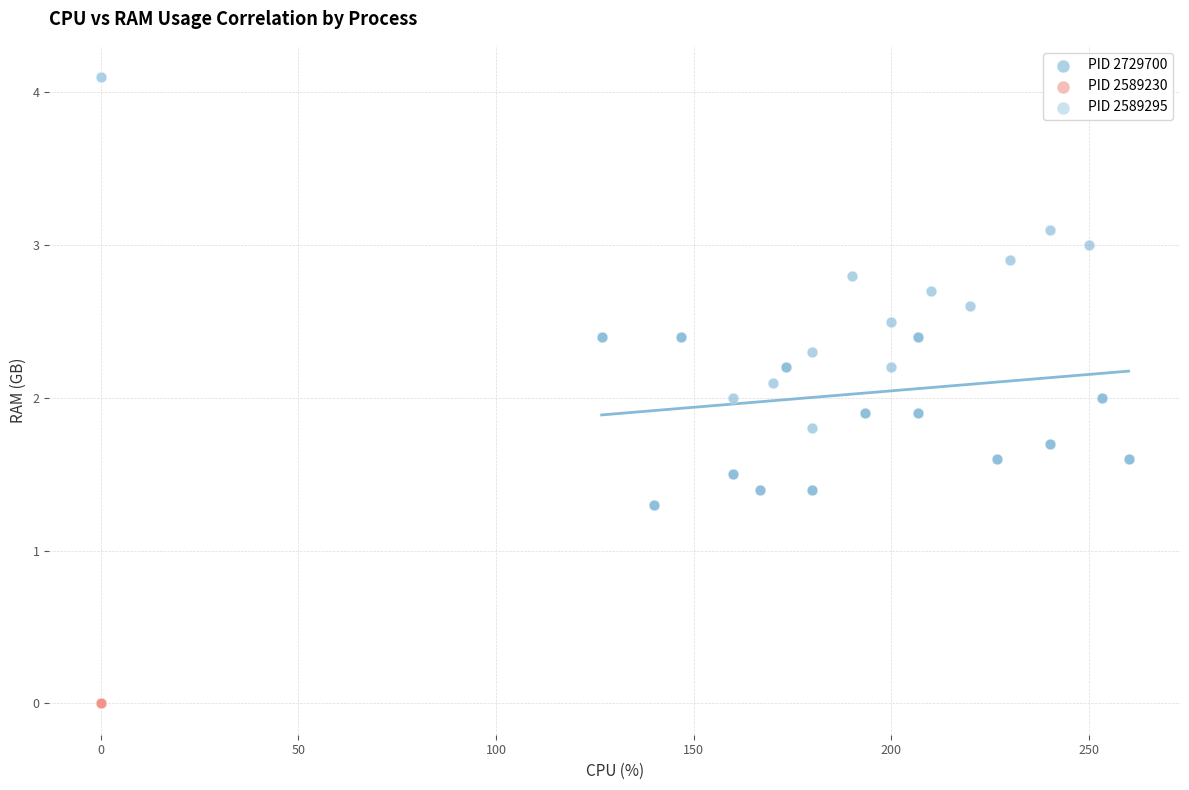

Which series contains the lowest Y value?

PID 2589230